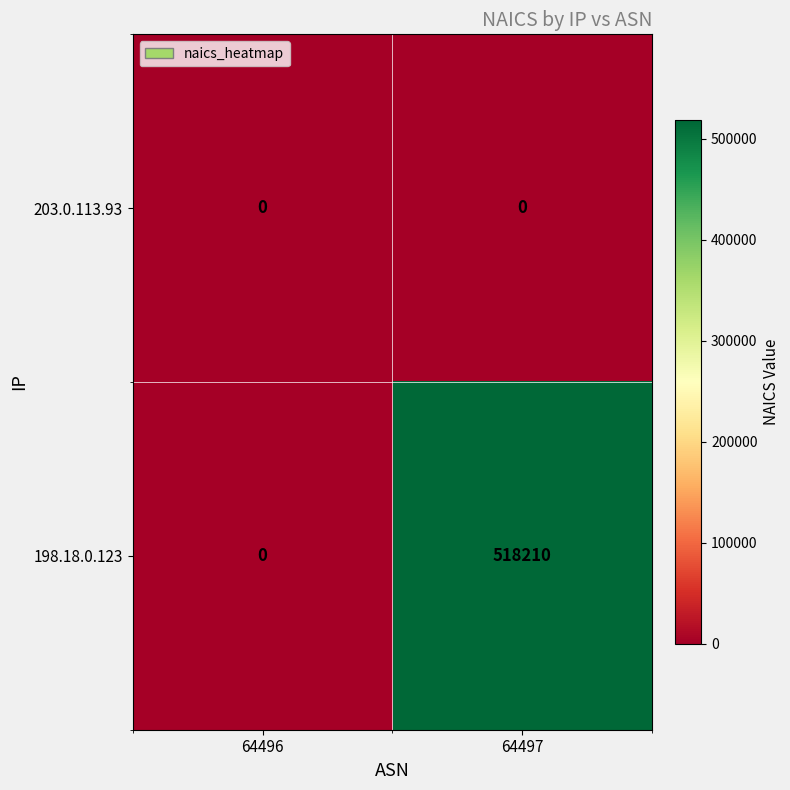

Where is 198.18.0.123 nearest to the value 259105?

64496